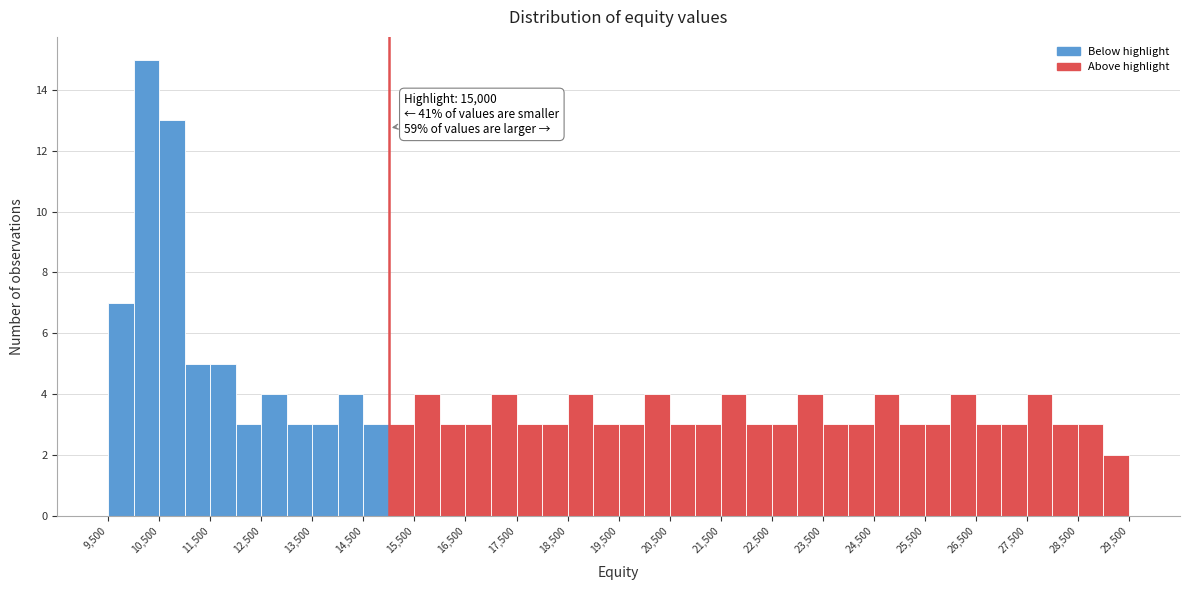

Over which range of the x-axis is the bar tallest?

10000 to 10500